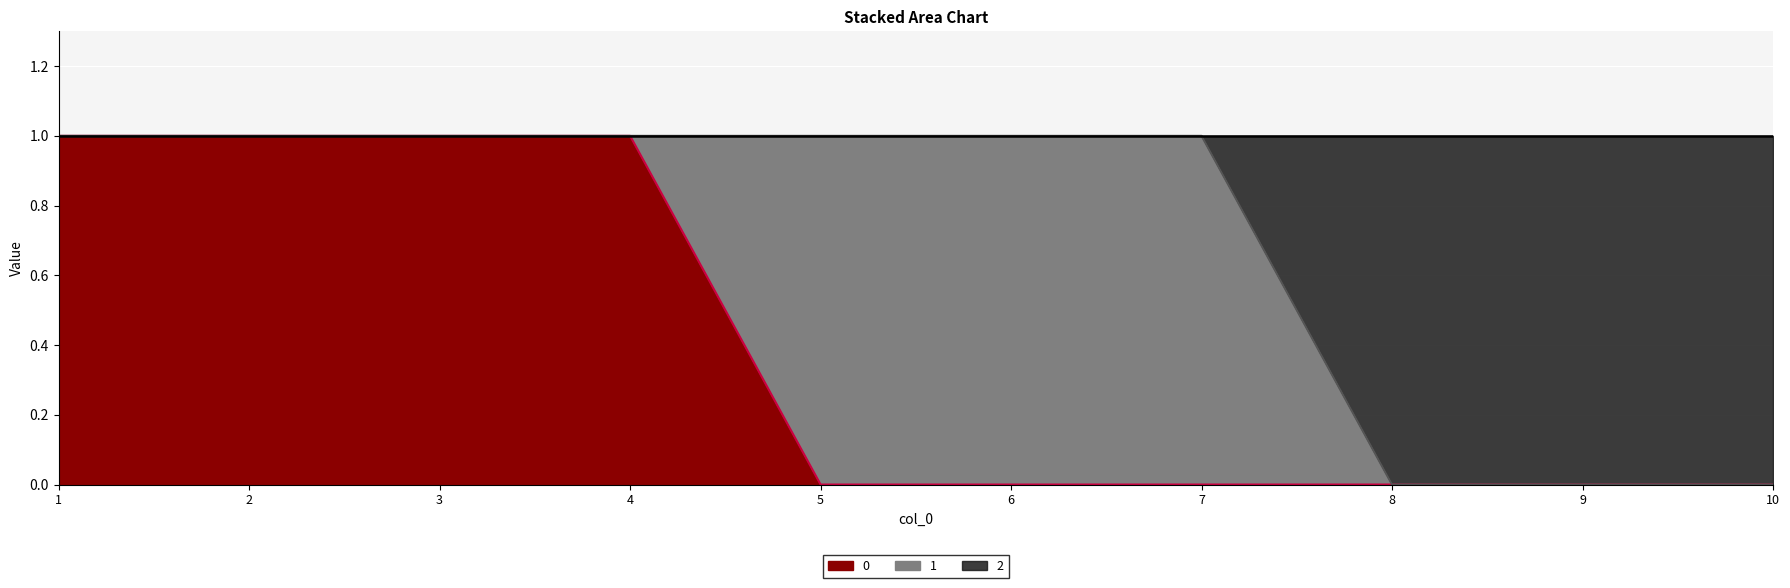

How many 2 values are between 0 and 1?

10